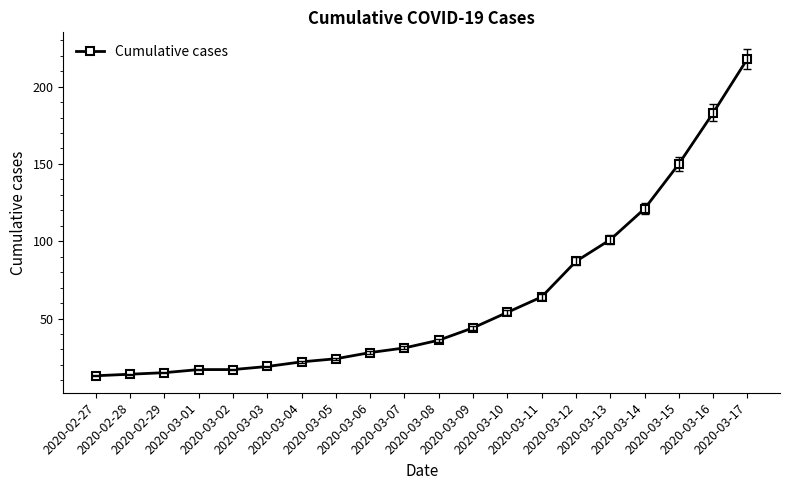

How many lines are shown in the chart?

1